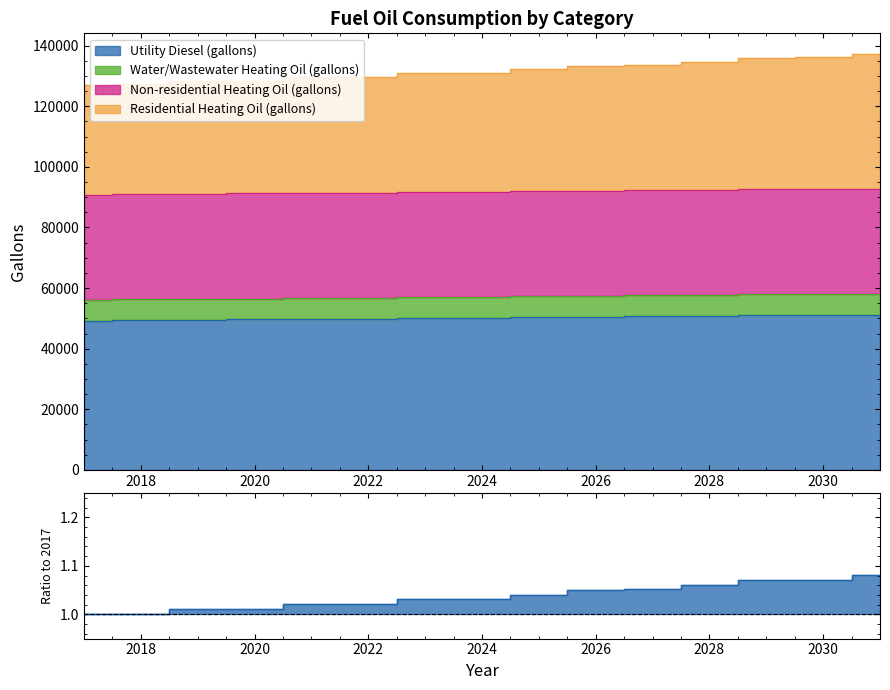

What is the minimum value shown in the chart?

1.0